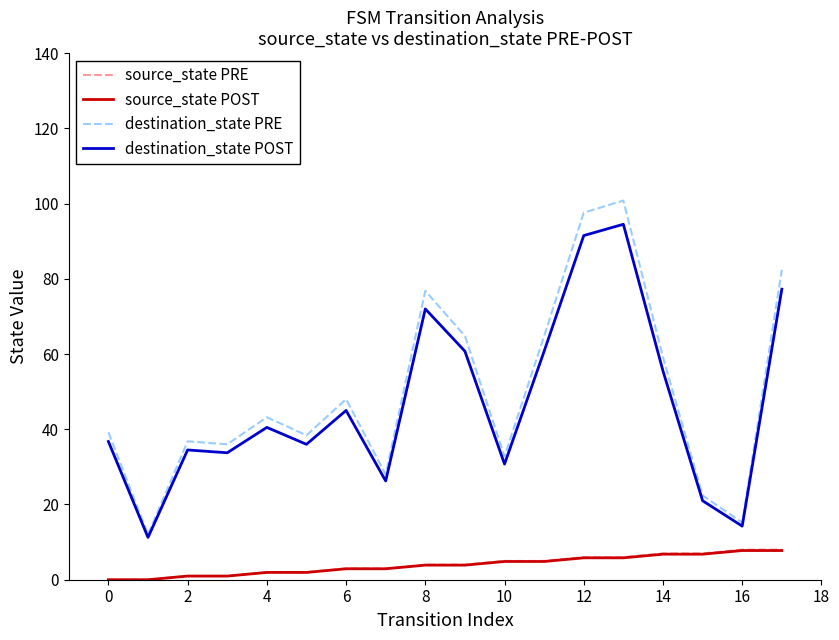

True or false: source_state POST and destination_state POST cross at least once.

False